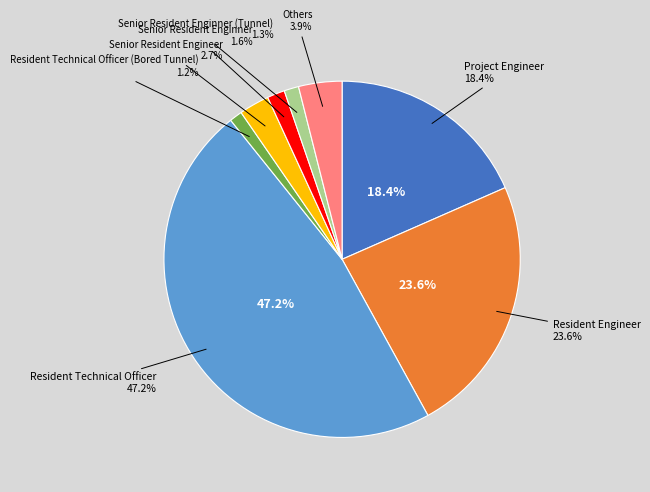

Between Resident Technical Officer and Accounts Assistant, which is larger?

Resident Technical Officer